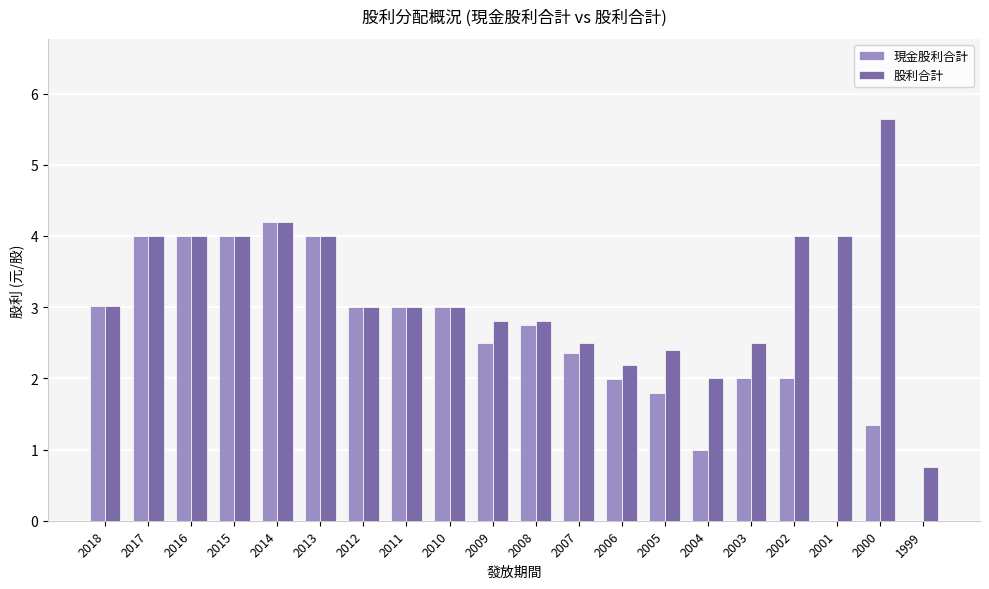

Between 2008 and 1999, which series saw the biggest shift?

現金股利合計